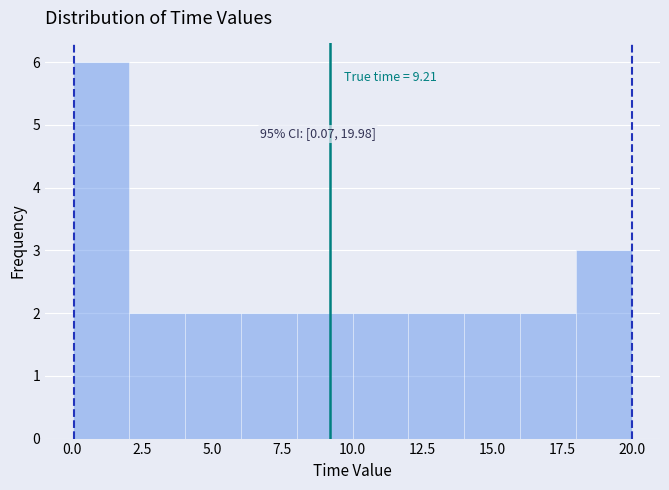

Around what value on the x-axis is the tallest bar? Give the approximate position of its centre, as read against the axis.

1.0